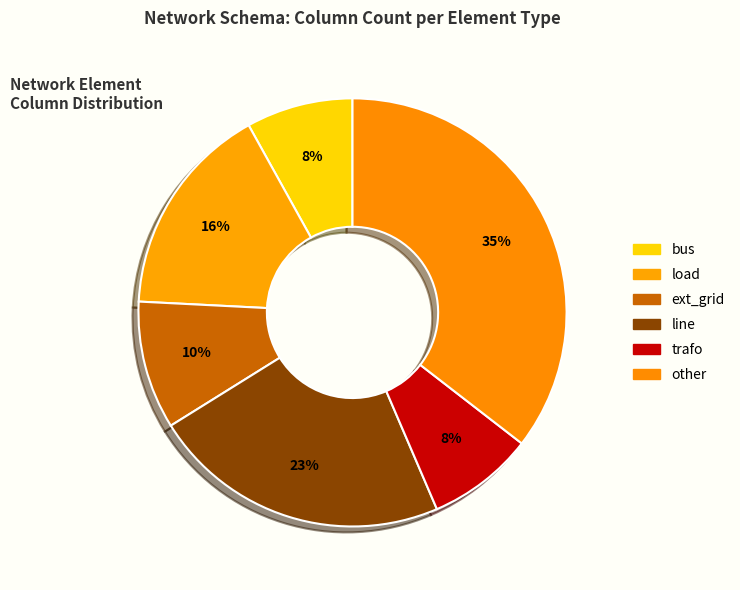

Does load account for over 50% of the chart?

No